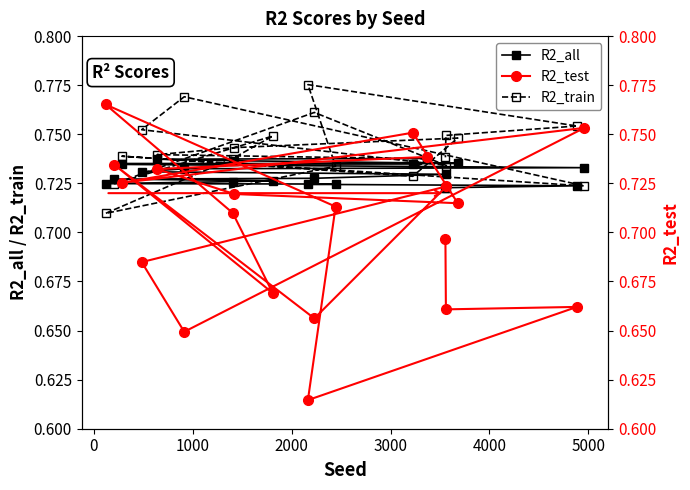

Is the value of R2_test at 19 greater than the value of R2_train at 9?

No